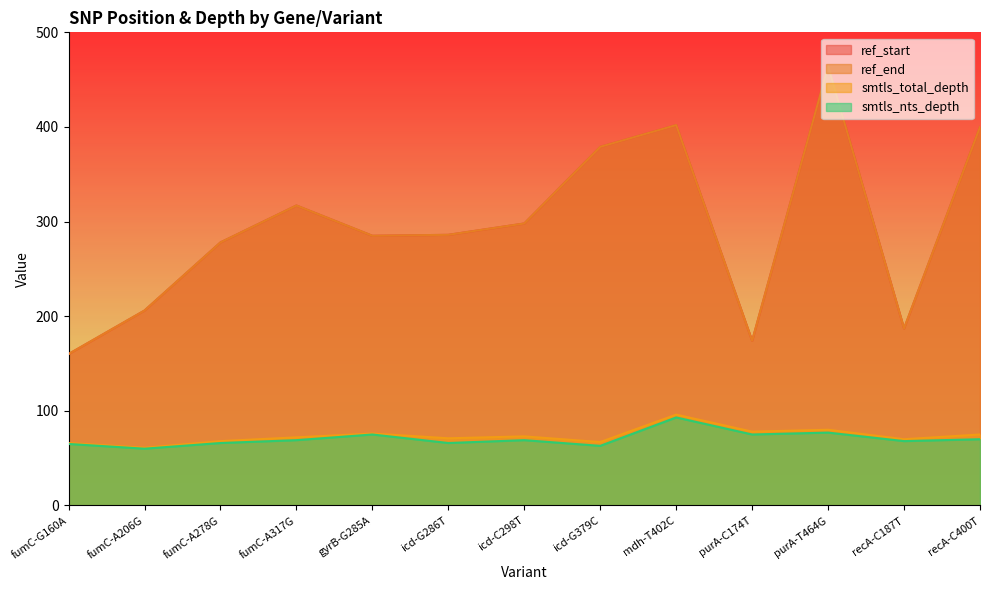

Which series has the largest total across all categories?

ref_start